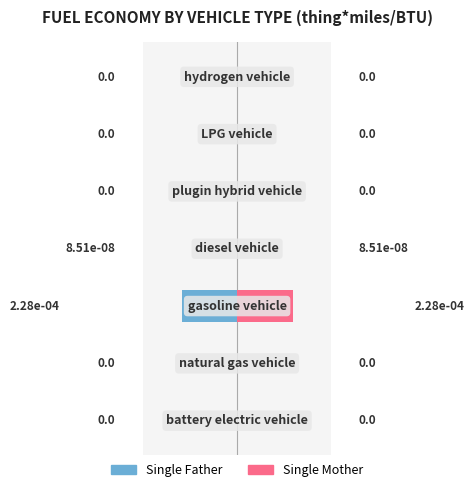

Rank the series by their maximum value, from lowest to highest.

Single Father, Single Mother